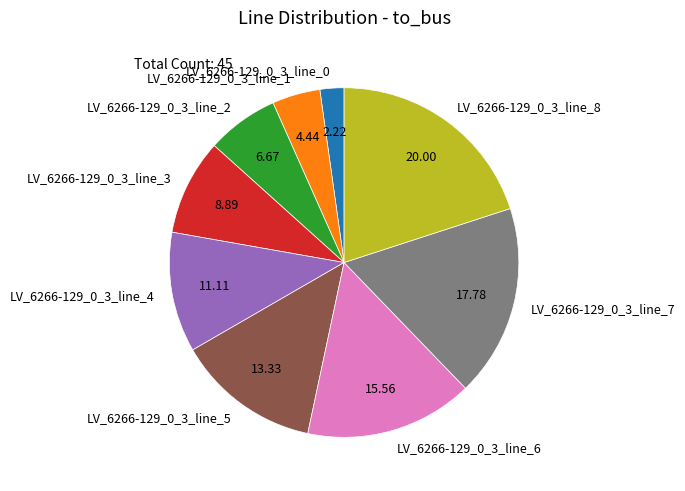

How many segments does this pie chart have?

9